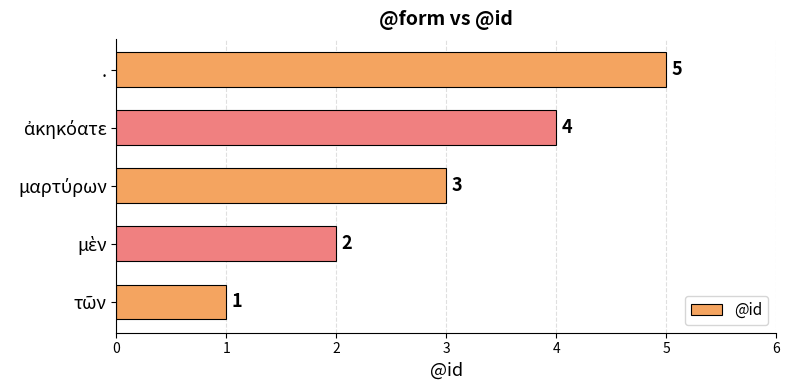

Does the chart contain any negative values?

No